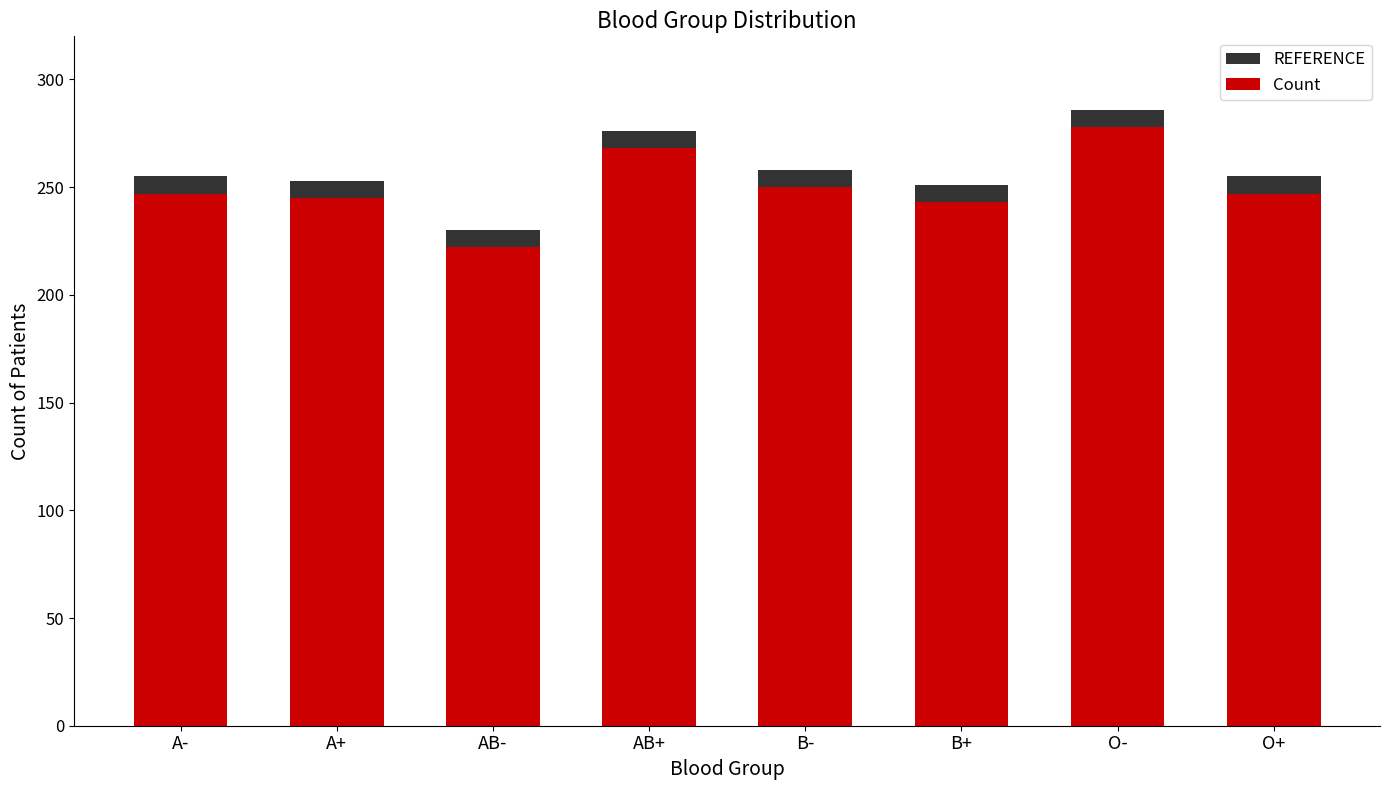

What is the greatest value displayed?

286